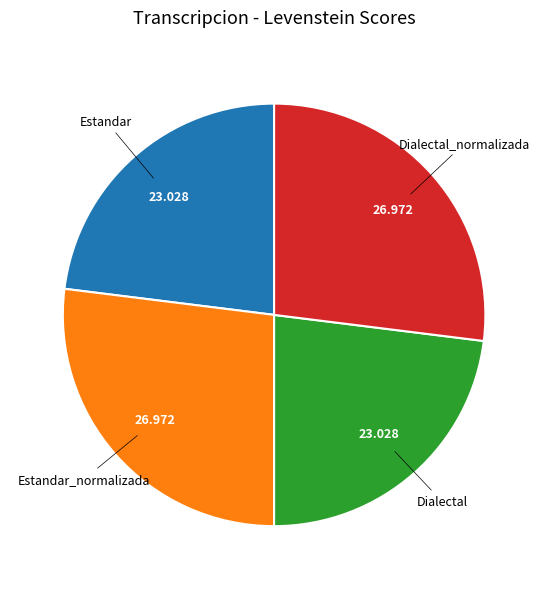

How many slices are in this pie chart?

4